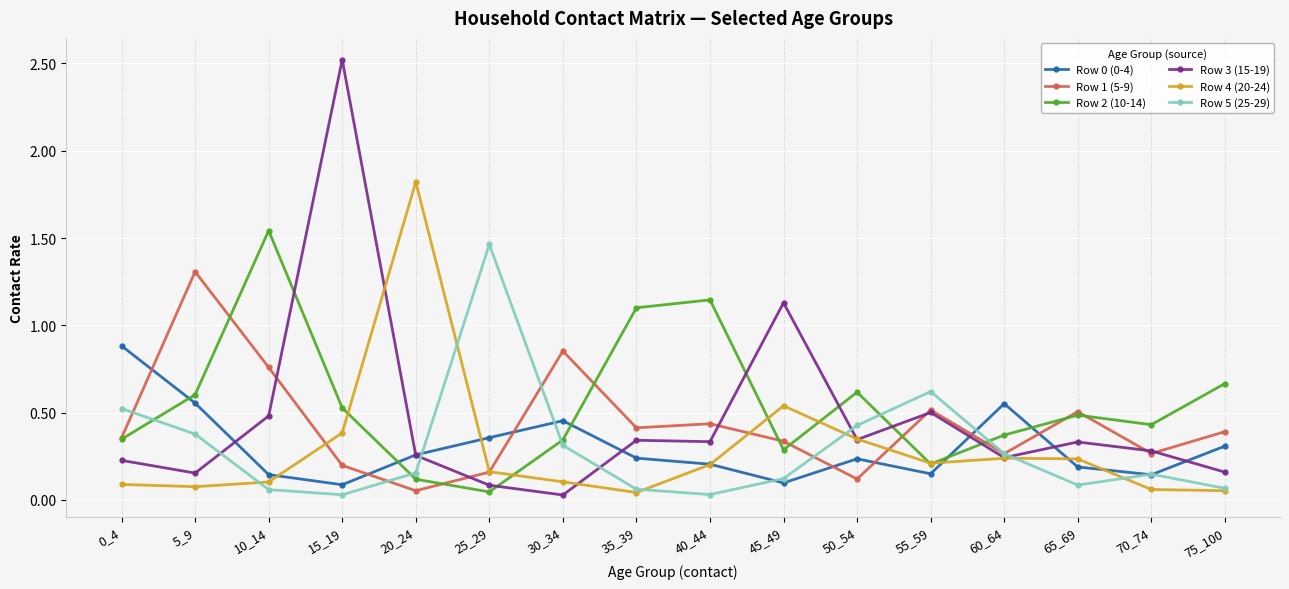

What is the sum of all Row 3 (15-19) values?

7.4